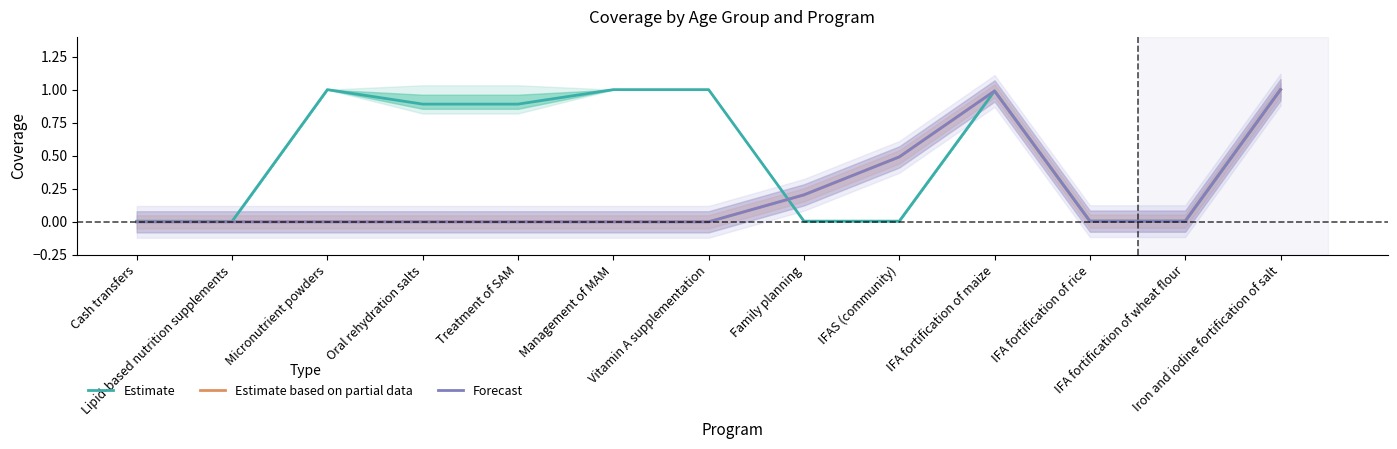

True or false: Estimate based on partial data has more than 1 interior local peaks.

False